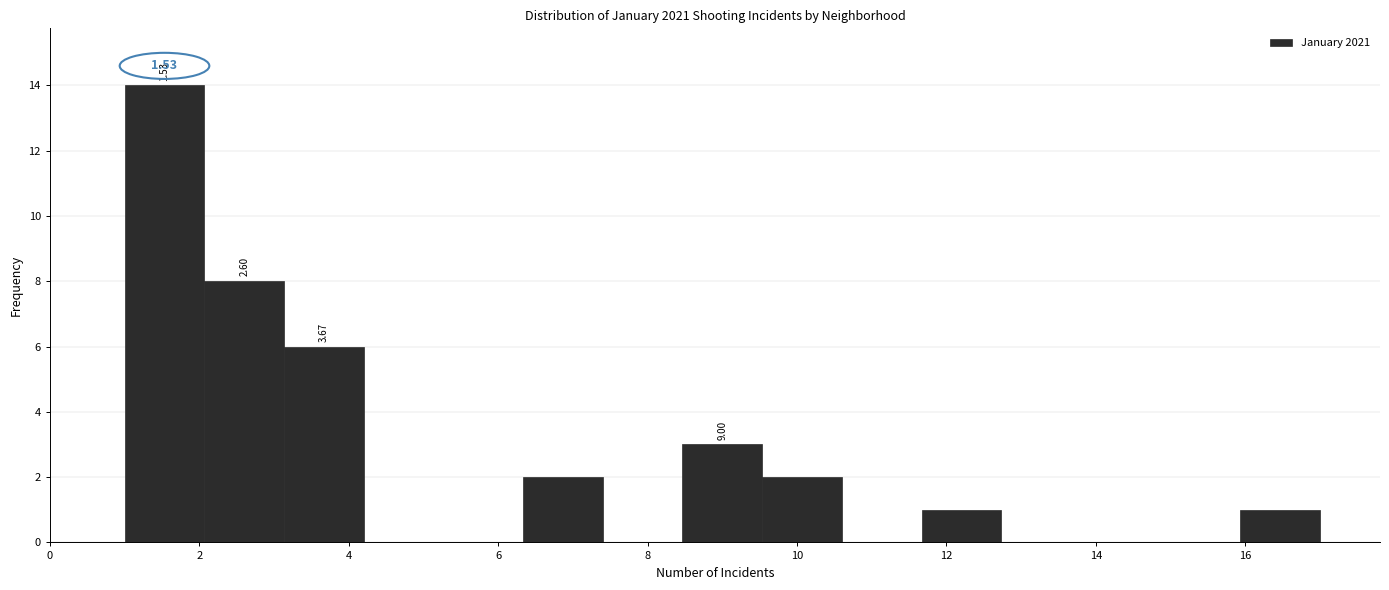

Which range on the x-axis has the tallest bar?

1.0 to 2.0